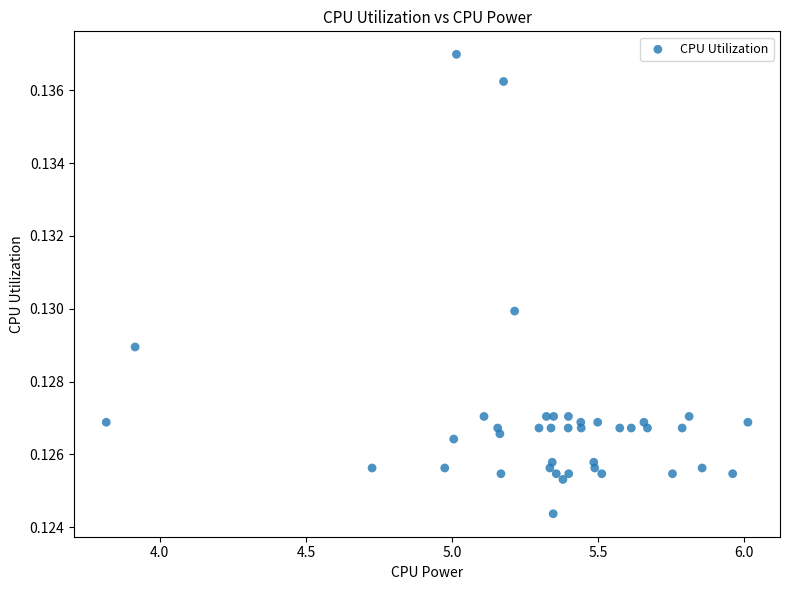

What is the range of X values (max minus min)?

2.2